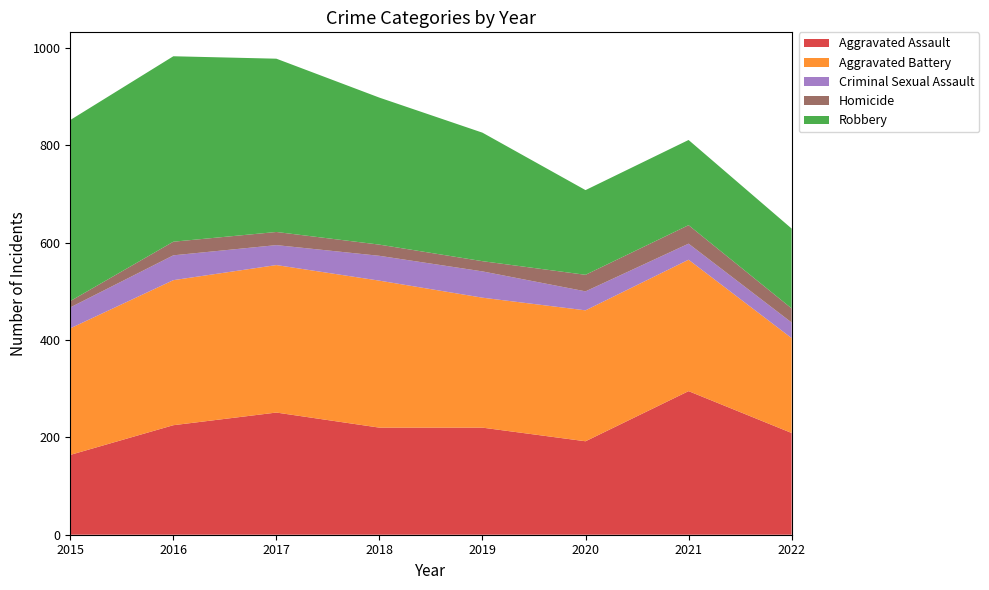

Reading left to right, what are all the values shown in this chart?

Aggravated Assault: 164	225	251	220	220	192	295	209
Aggravated Battery: 260	298	303	302	267	269	270	195
Criminal Sexual Assault: 43	51	41	51	54	39	33	32
Homicide: 13	28	27	23	21	34	38	29
Robbery: 372	381	356	302	264	174	175	164